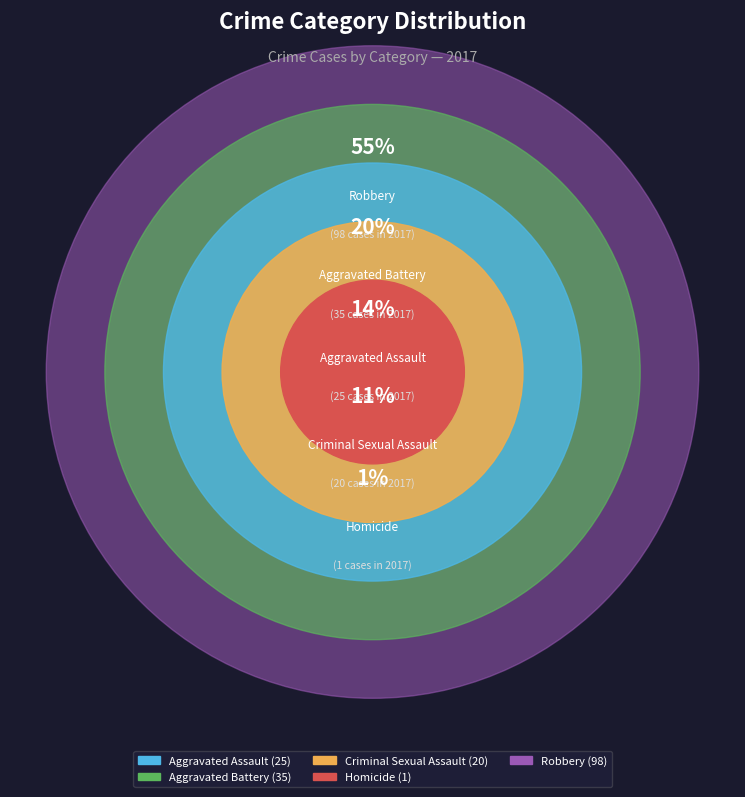

How many segments does this pie chart have?

5